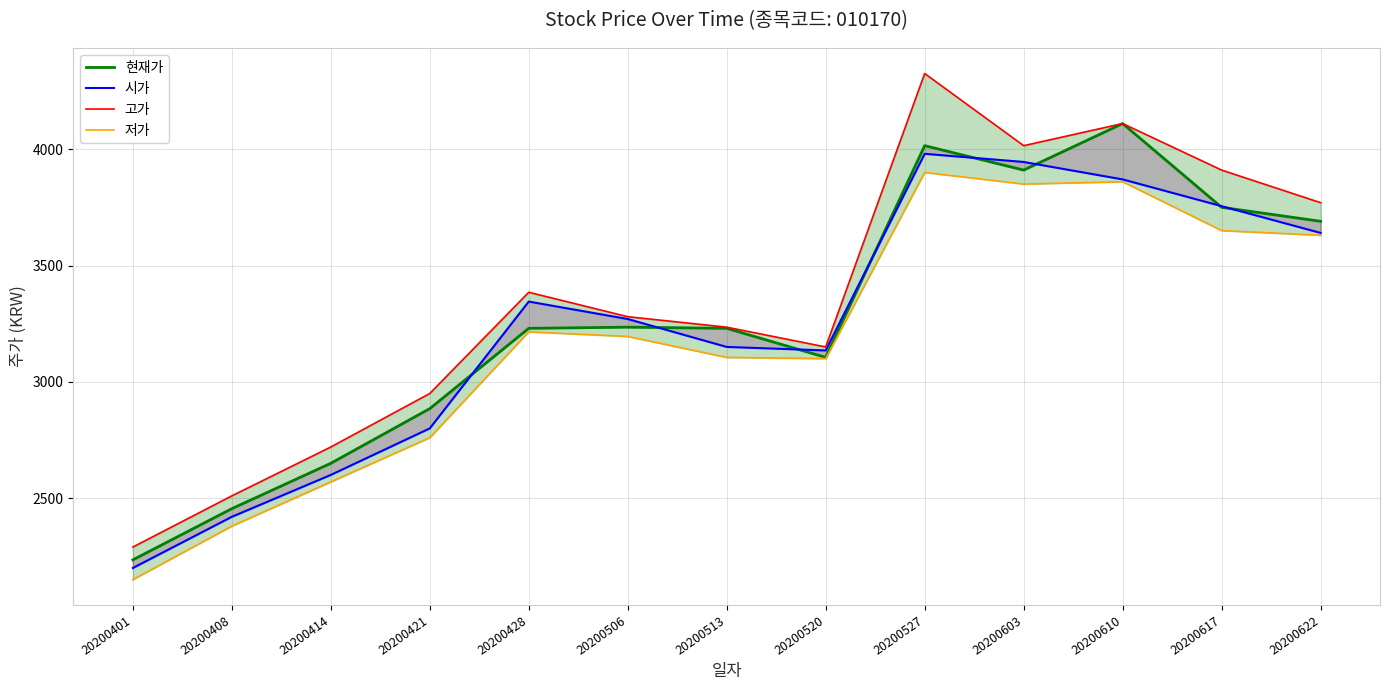

True or false: 저가 and 고가 cross at least once.

False